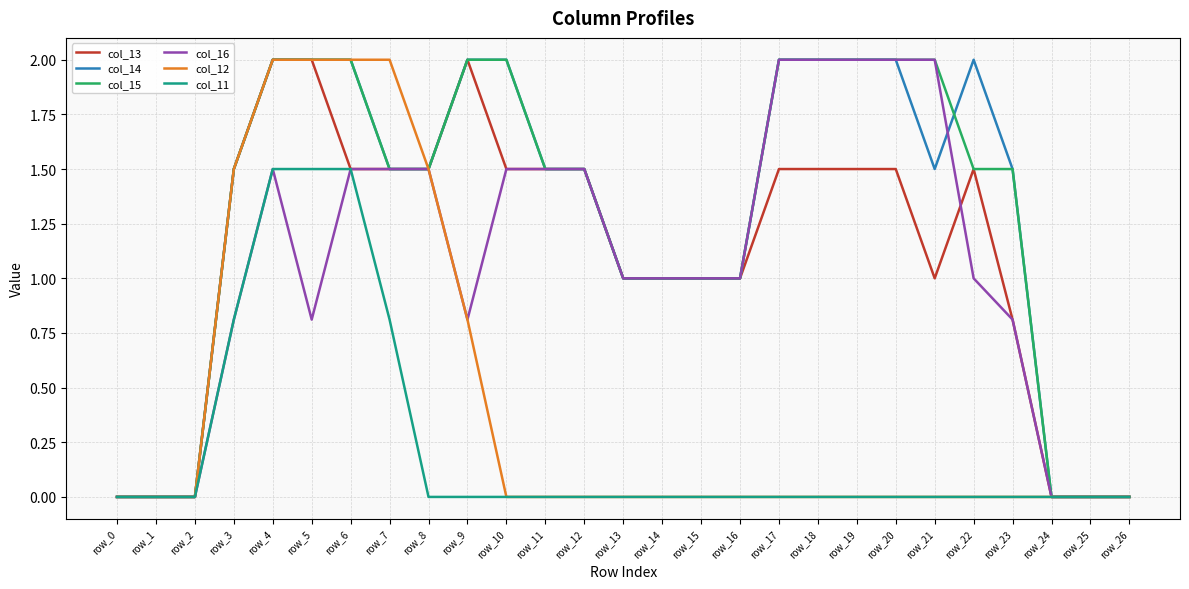

How many series are shown in this chart?

6